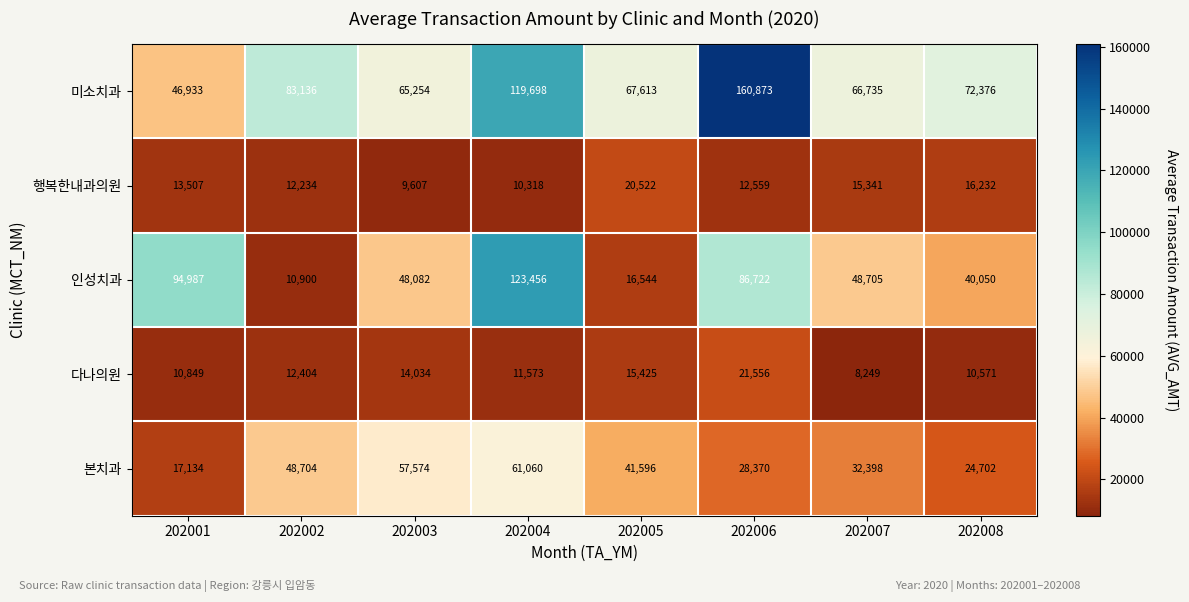

Which category has the highest value across all series?

202006